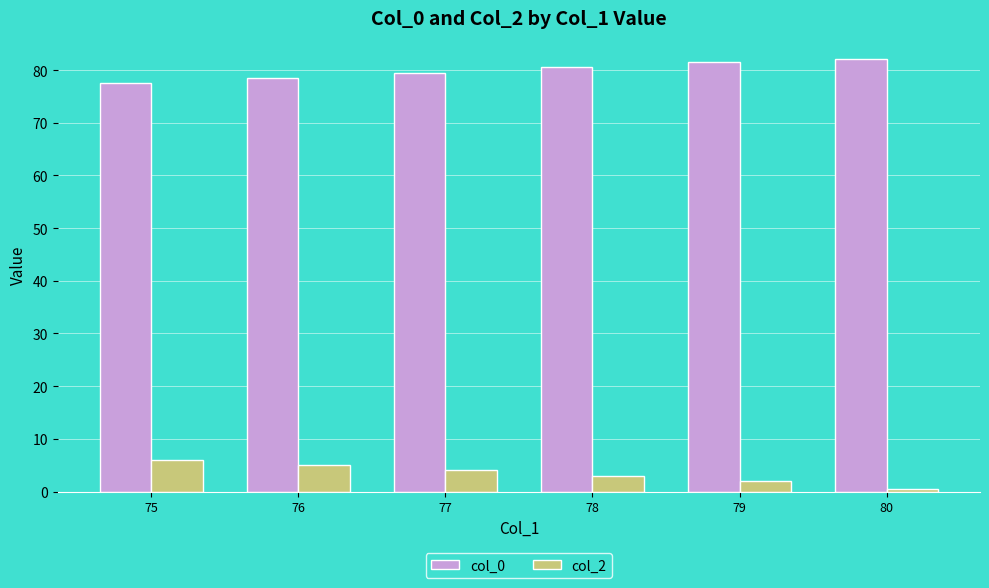

Reading left to right, list all the values displayed in this chart.

col_0: 77.5	78.5	79.5	80.5	81.5	82.0
col_2: 6.0	5.0	4.0	3.0	2.0	0.5